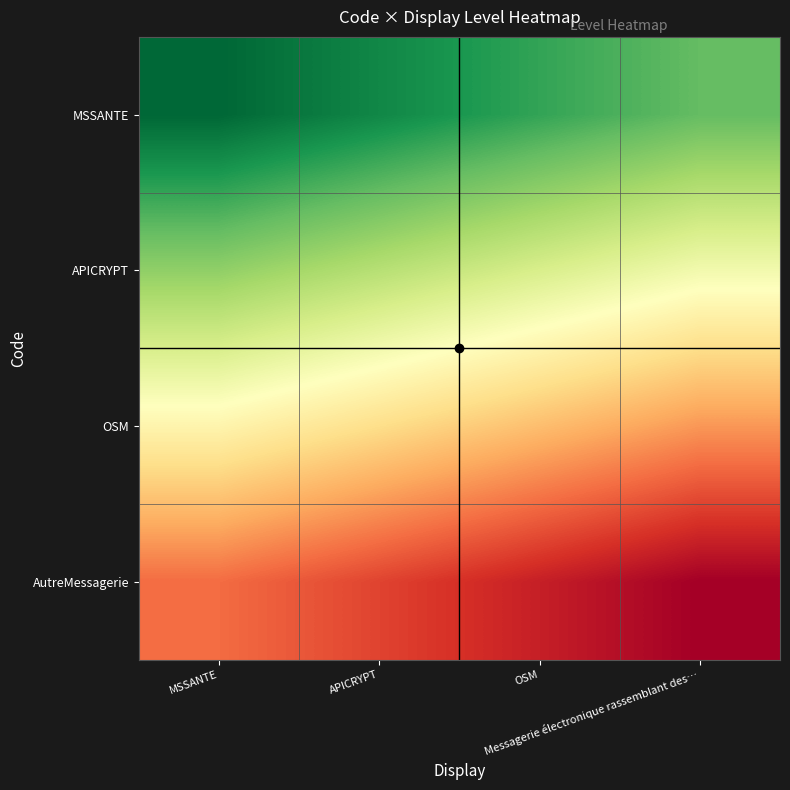

What is the total value across all series at OSM?

36